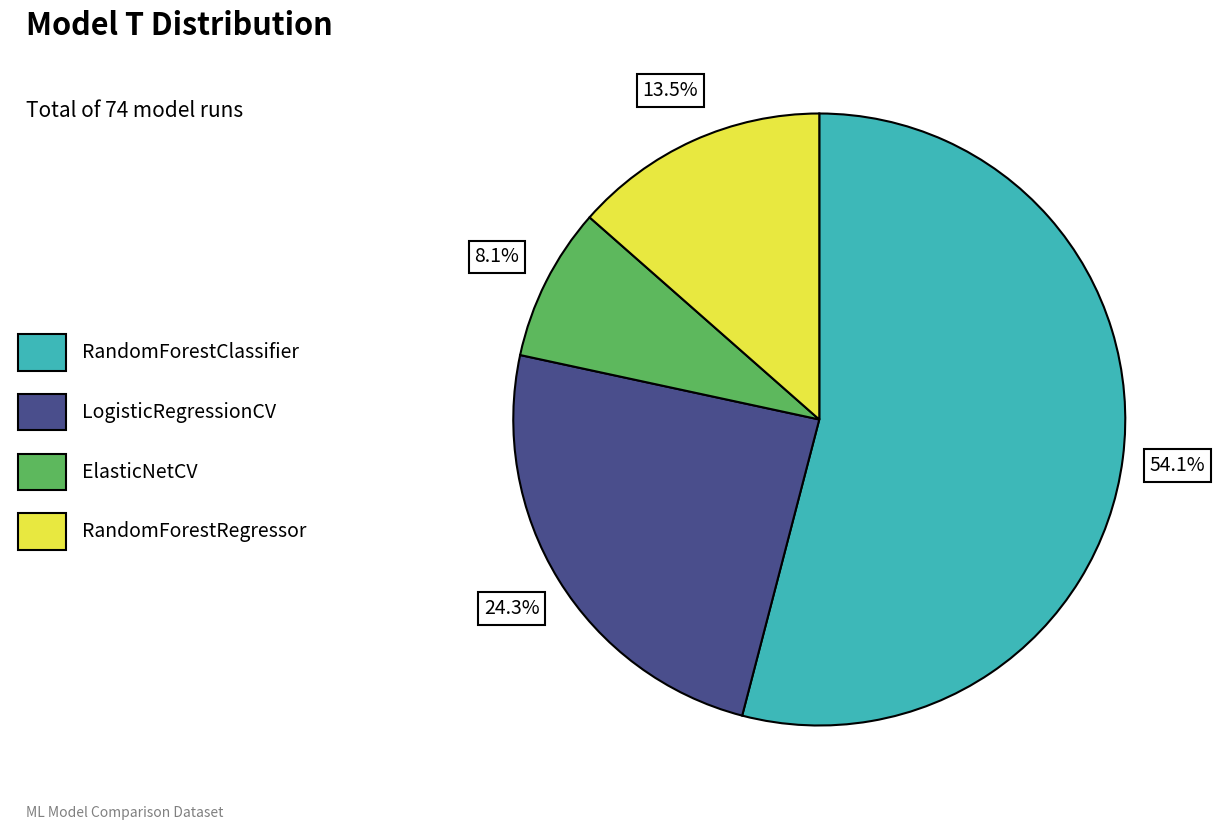

To the nearest percent, what is the combined percentage of ElasticNetCV and RandomForestClassifier?

62%